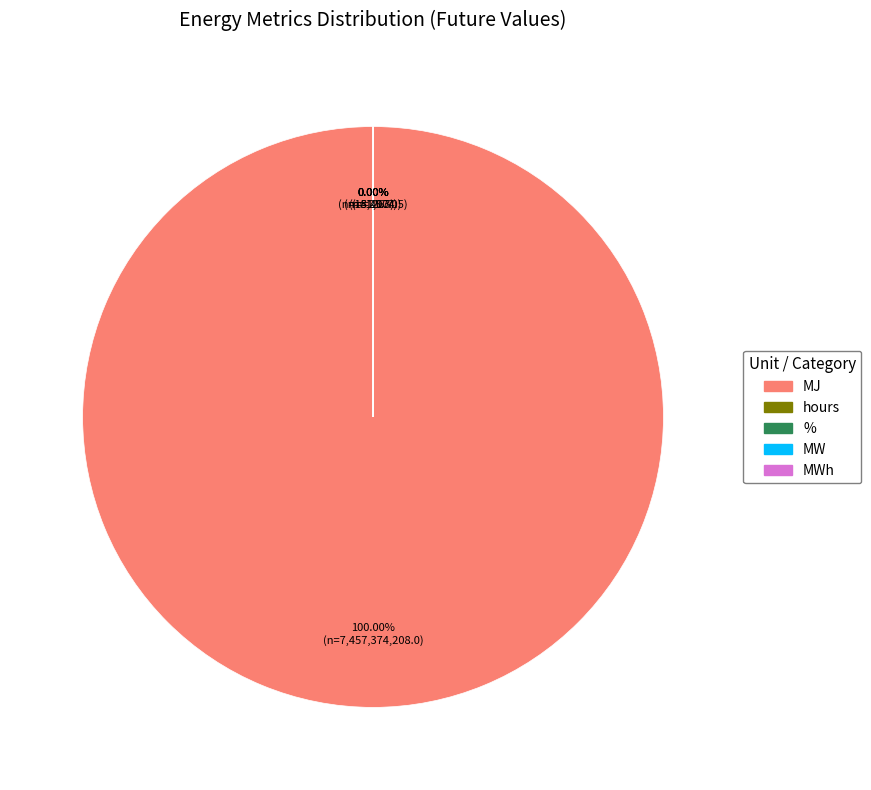

Is there any slice that represents more than half of the pie?

Yes